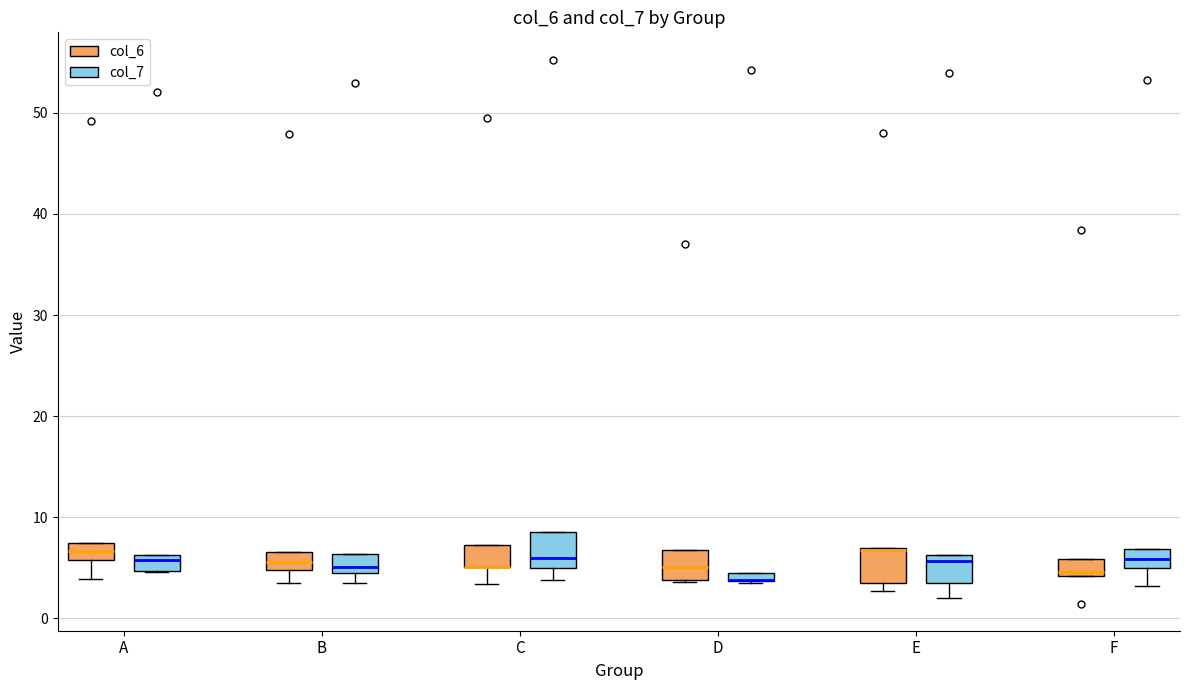

Where is the lower edge of the box for E (col_6) on the y-axis? The values are not printed on the chart, so give them approximately, as read against the axis.

4